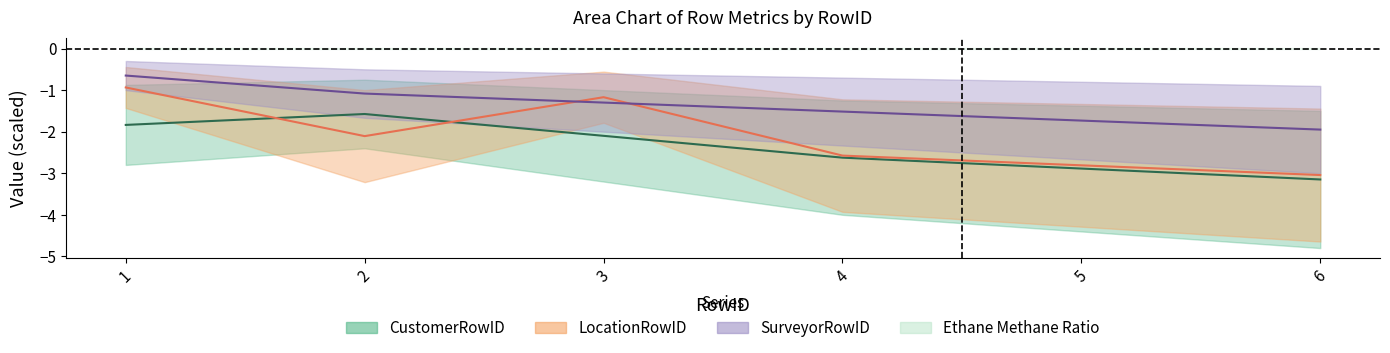

The SurveyorRowID series shows -0.2 at 1. True or false?

False